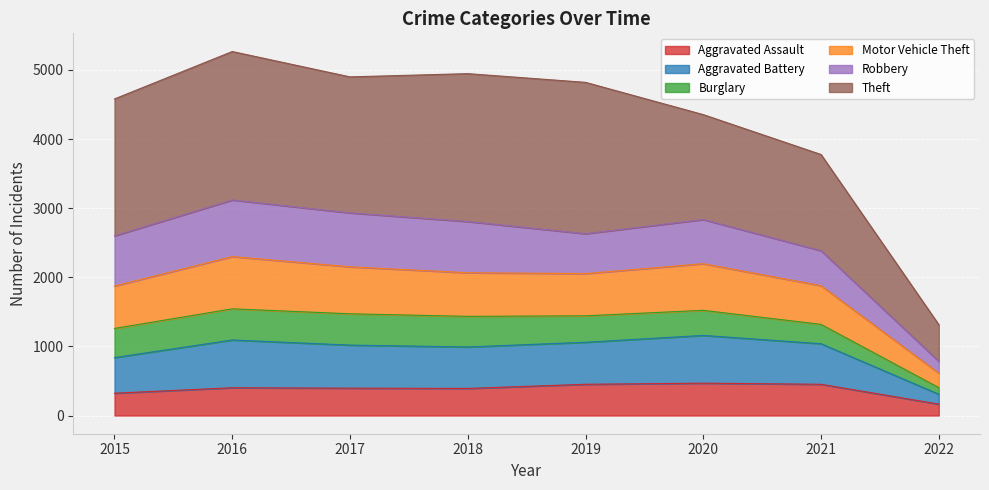

In Aggravated Assault, how many points are higher than both neighbors (excluding endpoints)?

2